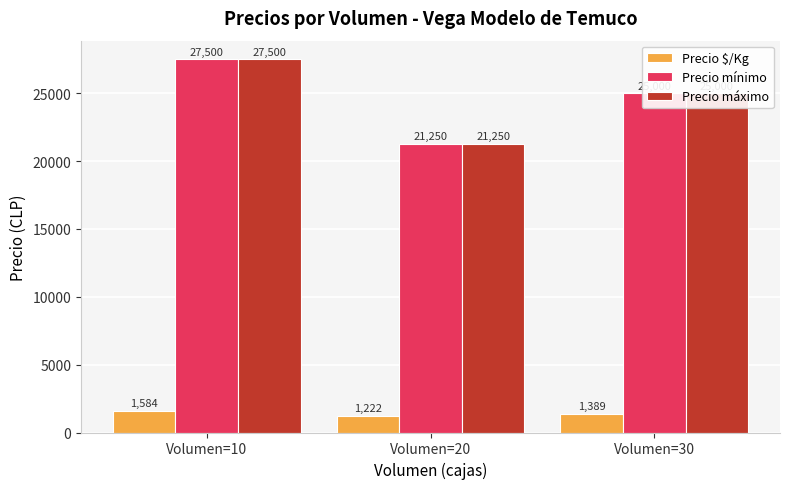

The Precio $/Kg series shows 1389.0 at Volumen=30. True or false?

True